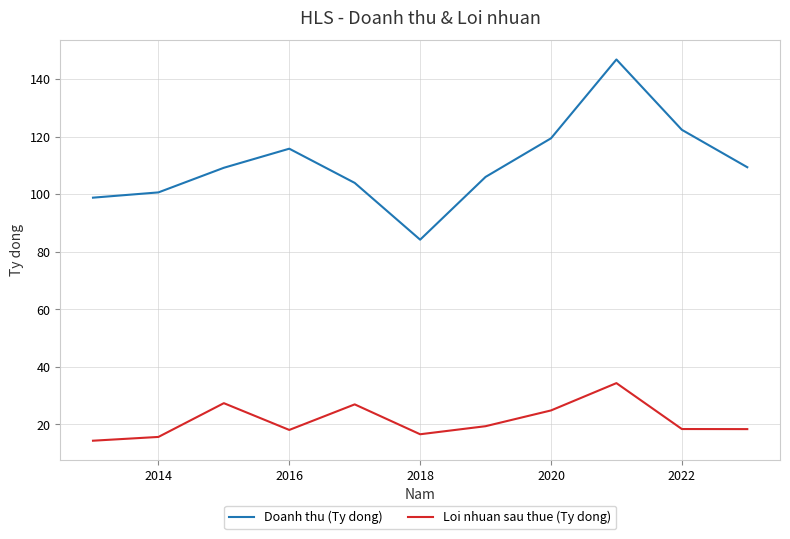

Which series has the largest total across all categories?

Doanh thu (Ty dong)